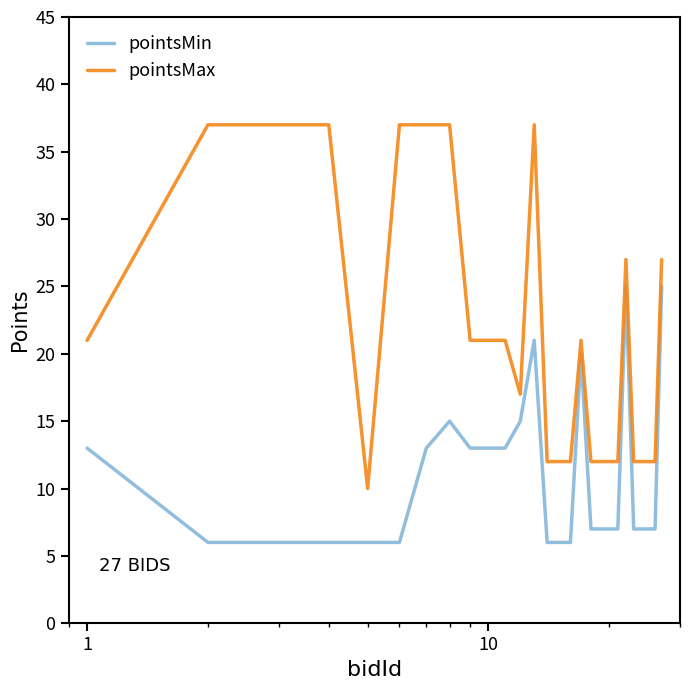

True or false: pointsMax and pointsMin intersect in this chart.

False